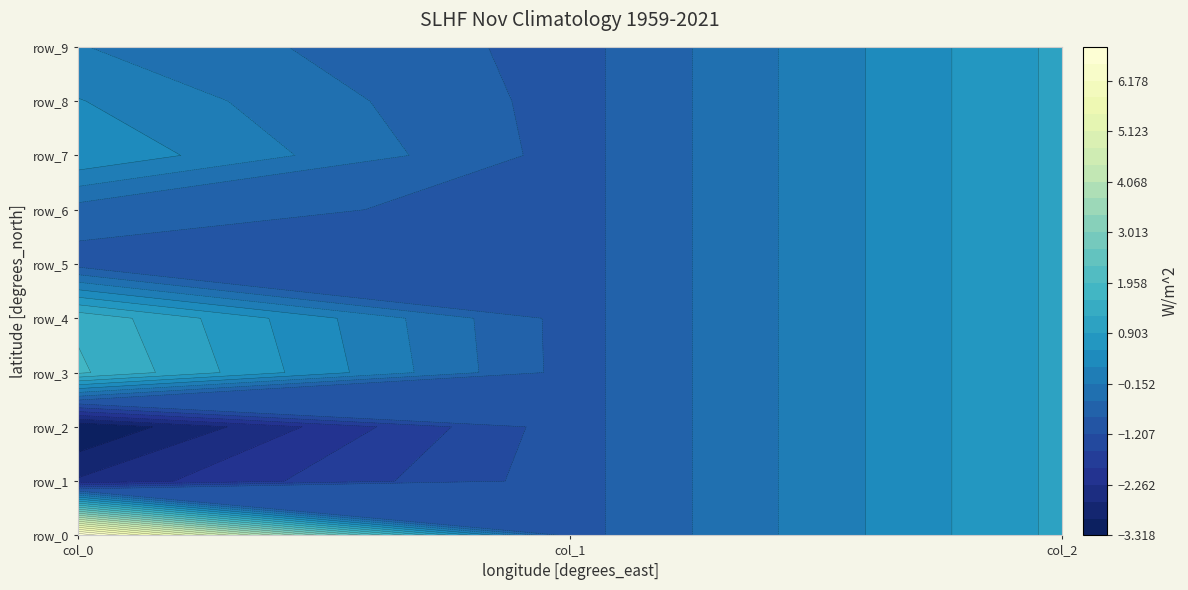

The row_3 series shows -0.6 at 1. True or false?

False